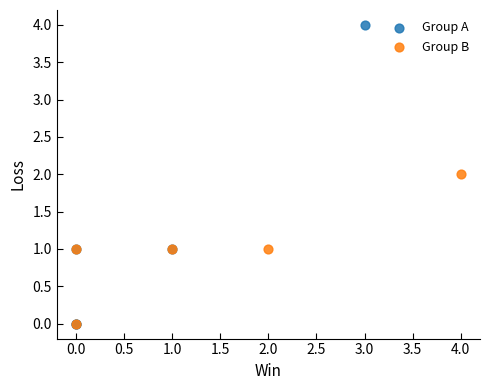

Which series has the widest spread of Y values?

Group A